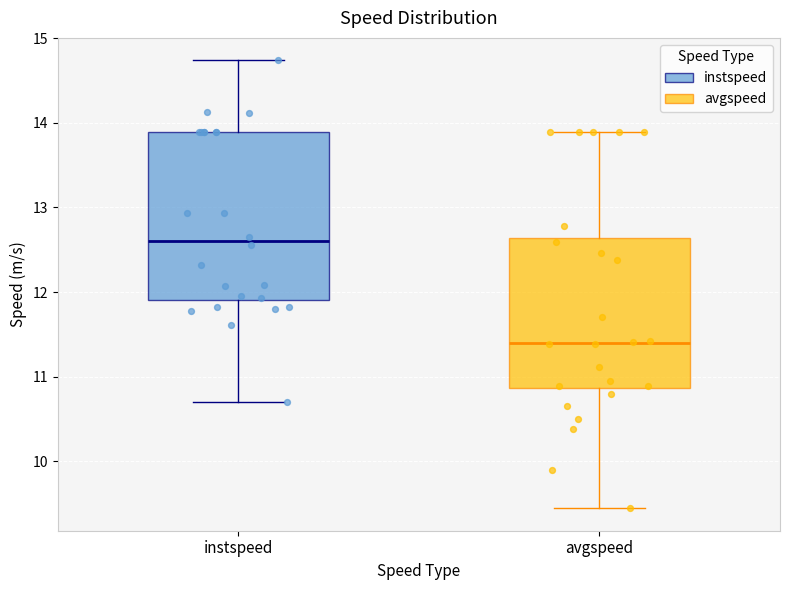

Reading left to right, transcribe this box plot: for each box, give where its median line is, the range the box spans, and where its two whiskers end, as read against the y-axis. The values are not printed on the chart, so give them approximately, as read against the axis.

instspeed: median 12.6, box 11.9 to 13.9, whiskers 10.7 to 14.7
avgspeed: median 11.4, box 10.9 to 12.6, whiskers 9.4 to 13.9